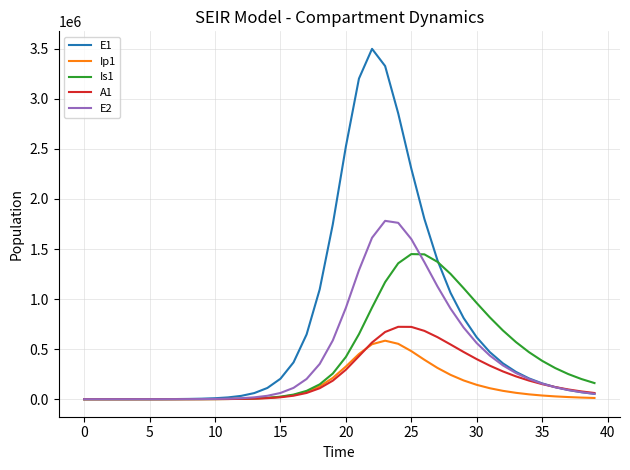

How many lines are shown in the chart?

5